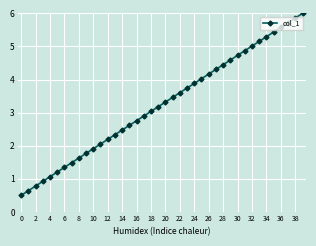

What is the difference between the maximum and minimum values?

5.5